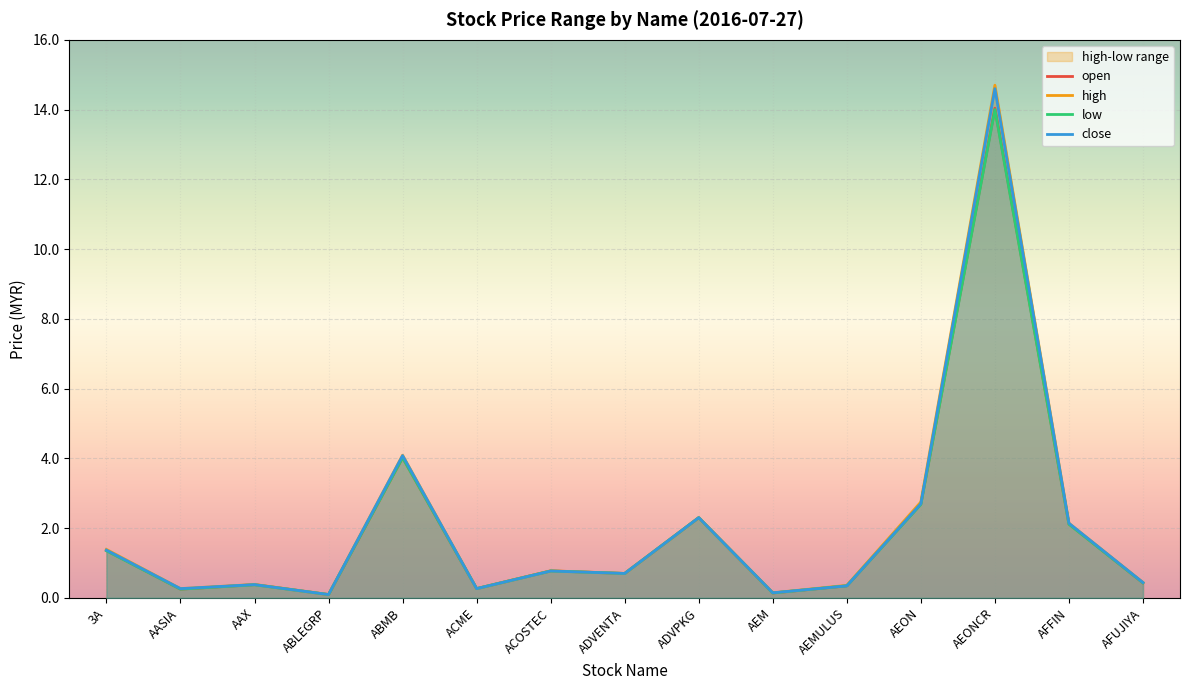

At which label is open closest to 7?

ABMB